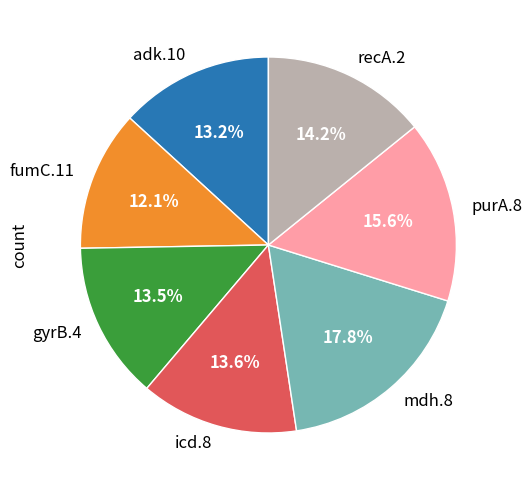

Count the number of slices in the pie.

7